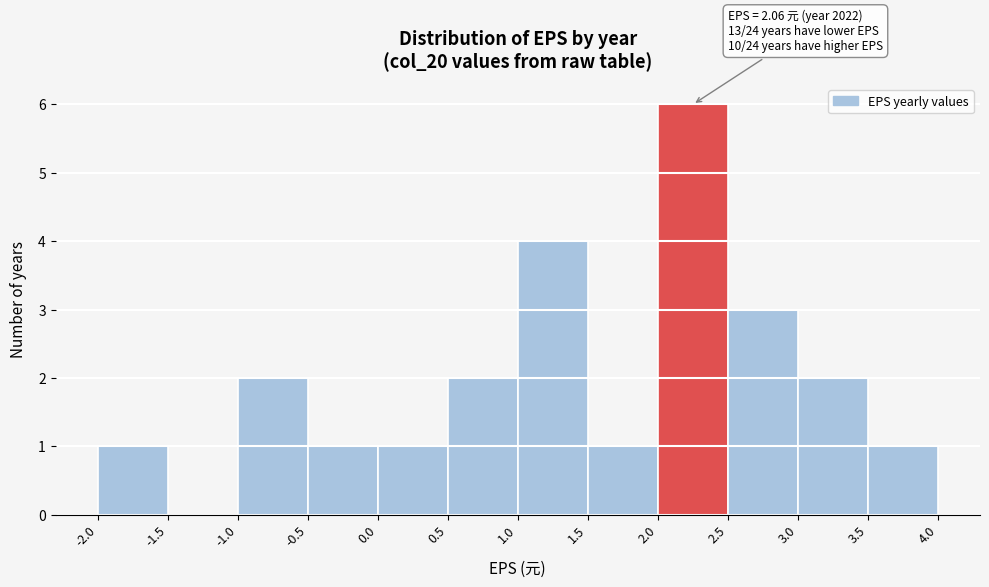

Over which range of the x-axis is the bar tallest?

2.0 to 2.5